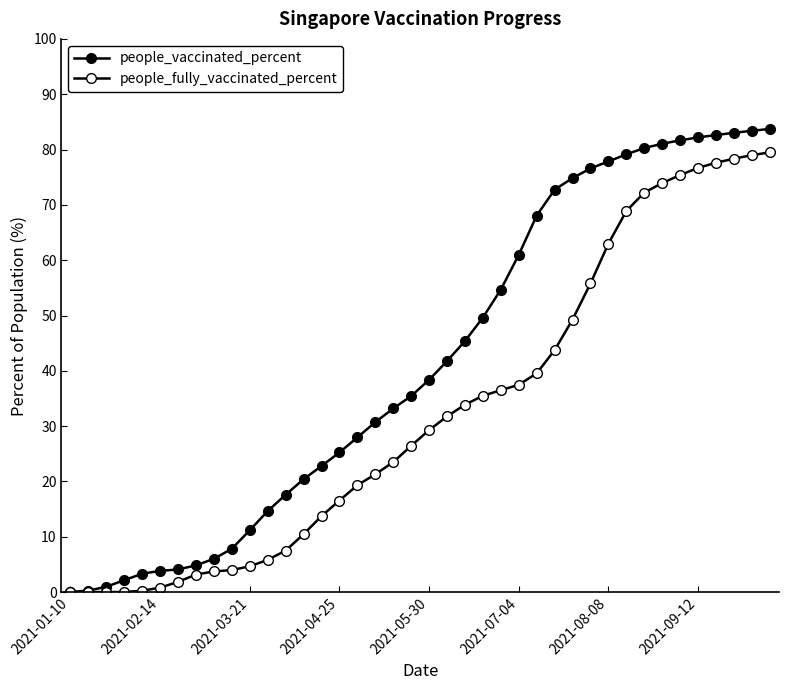

Which series has the largest total across all categories?

people_vaccinated_percent